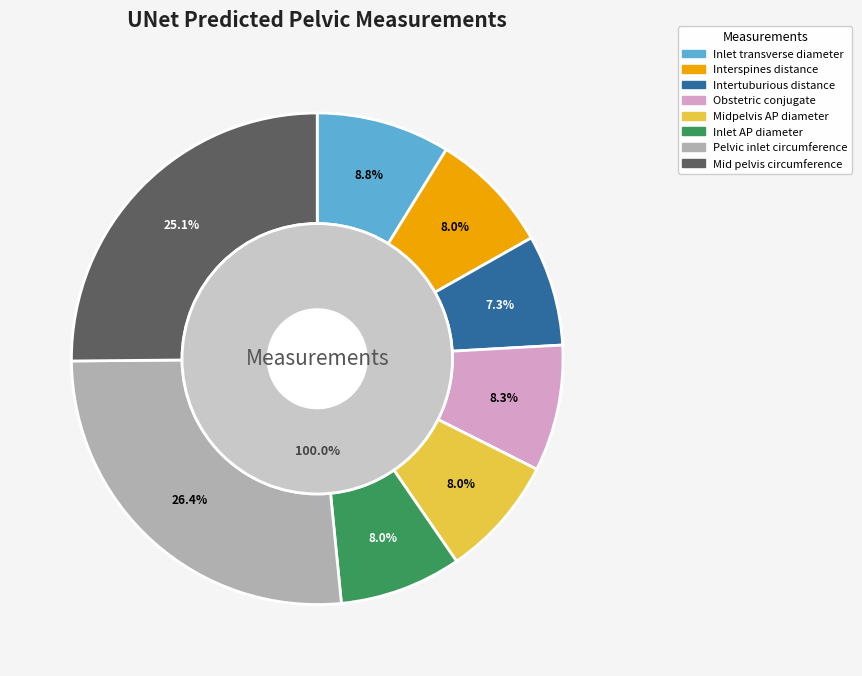

Rank the categories by value from highest to lowest.

Pelvic inlet circumference, Mid pelvis circumference, Inlet transverse diameter, Obstetric conjugate, Inlet AP diameter, Interspines distance, Midpelvis AP diameter, Intertuburious distance